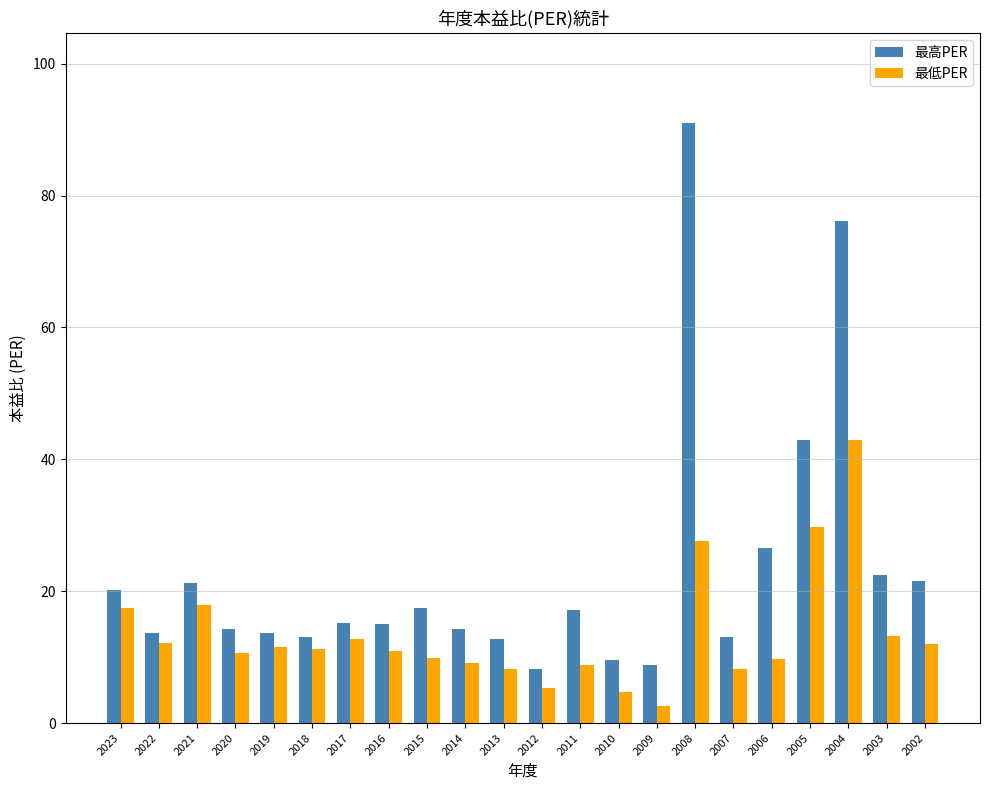

At which label does 最高PER first exceed 15?

2023